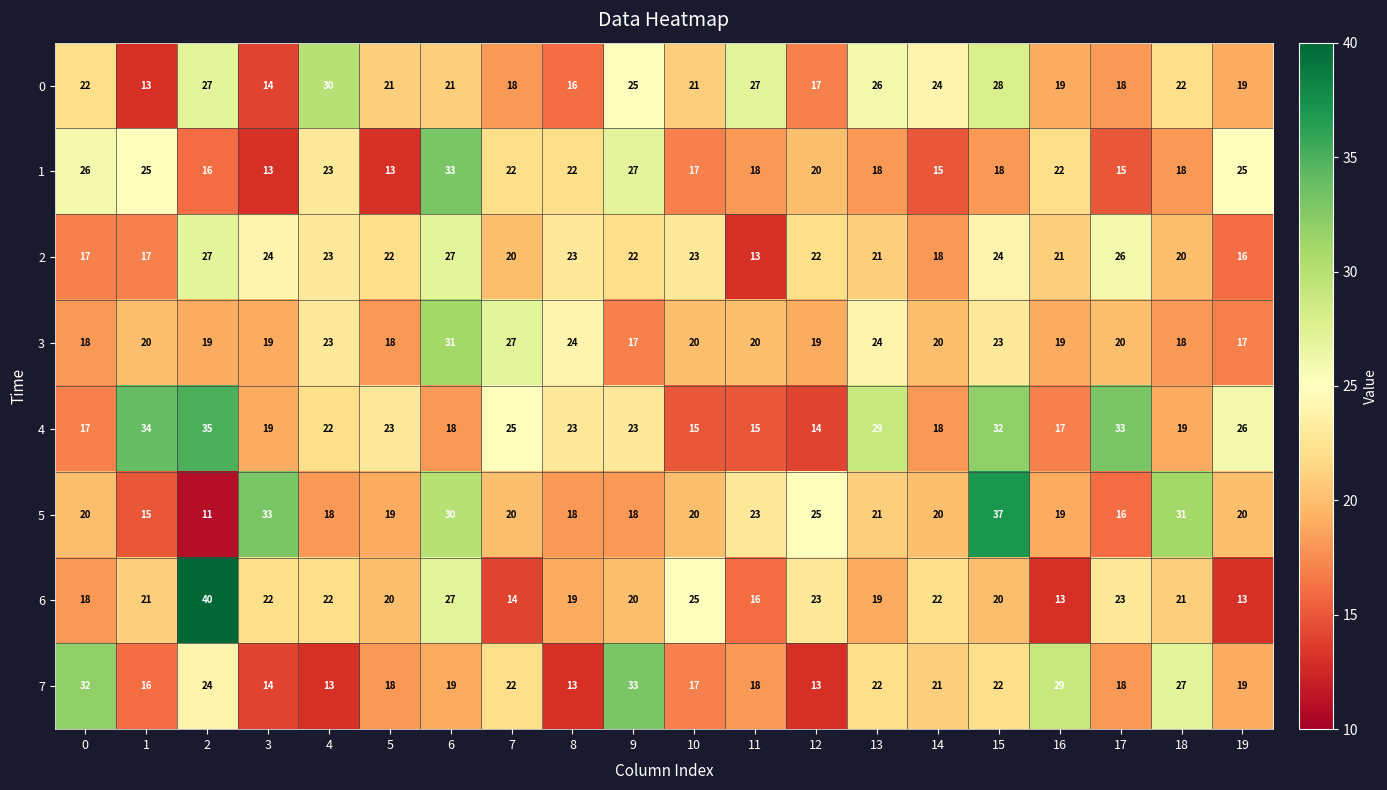

Which series has the largest total across all categories?

4